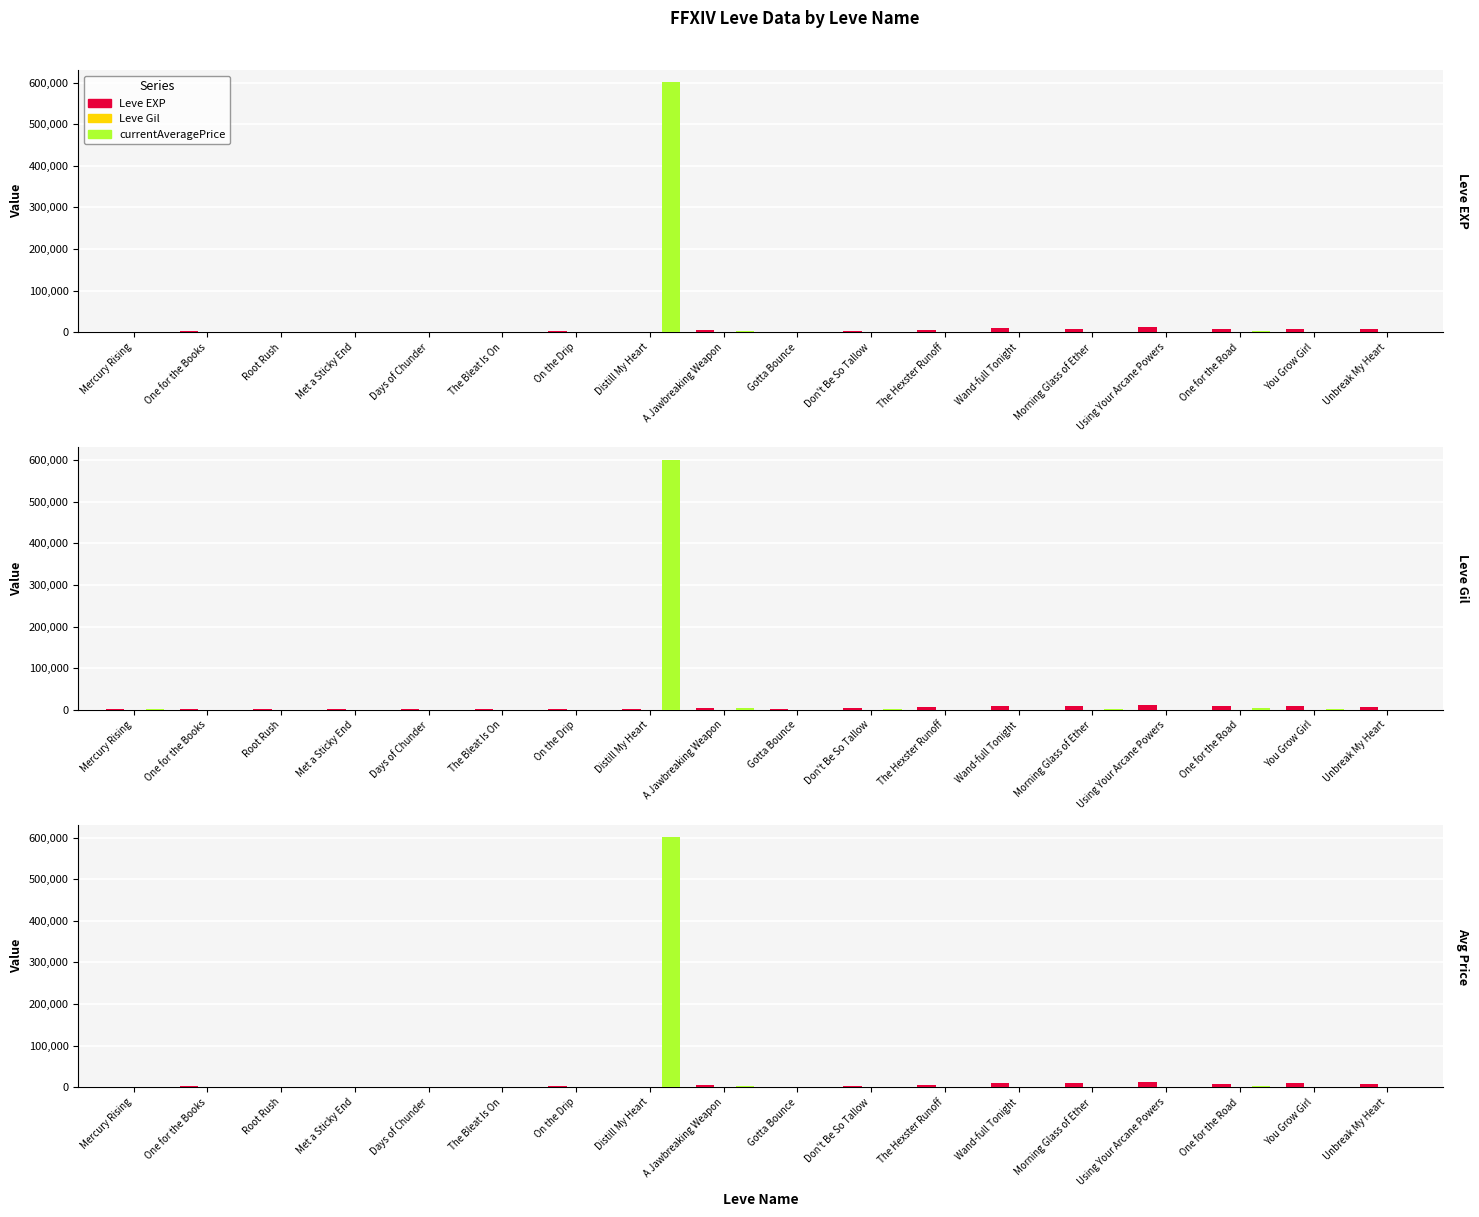

Is the value of currentAveragePrice at Mercury Rising greater than the value of Leve EXP at Root Rush?

No